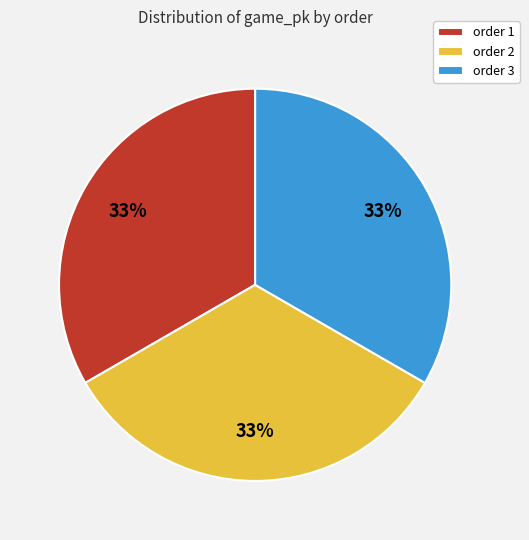

Do order 3 and order 2 together represent more than half of the pie?

Yes